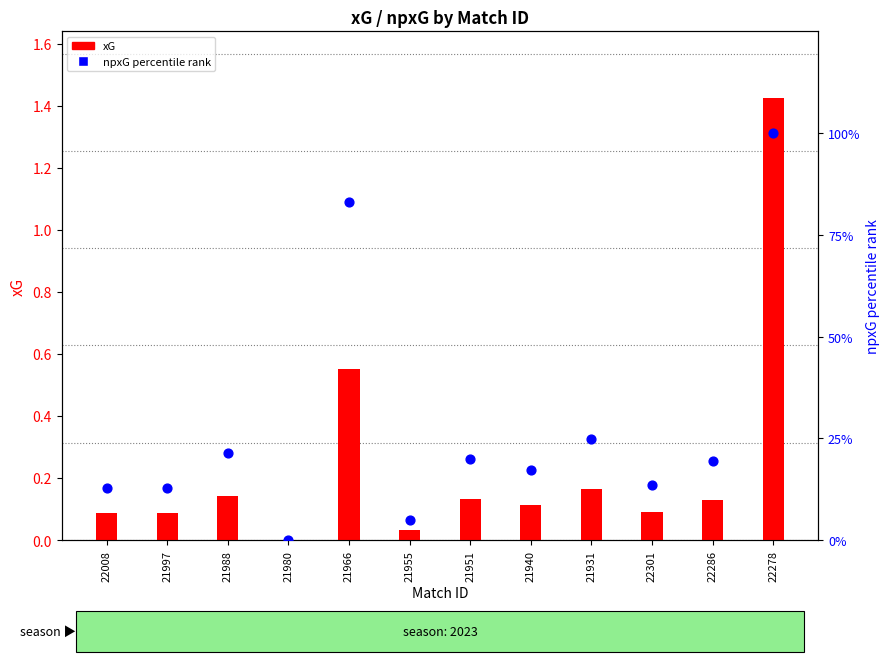

Is the value of npxG percentile rank at 22301 greater than the value of xG at 21997?

Yes